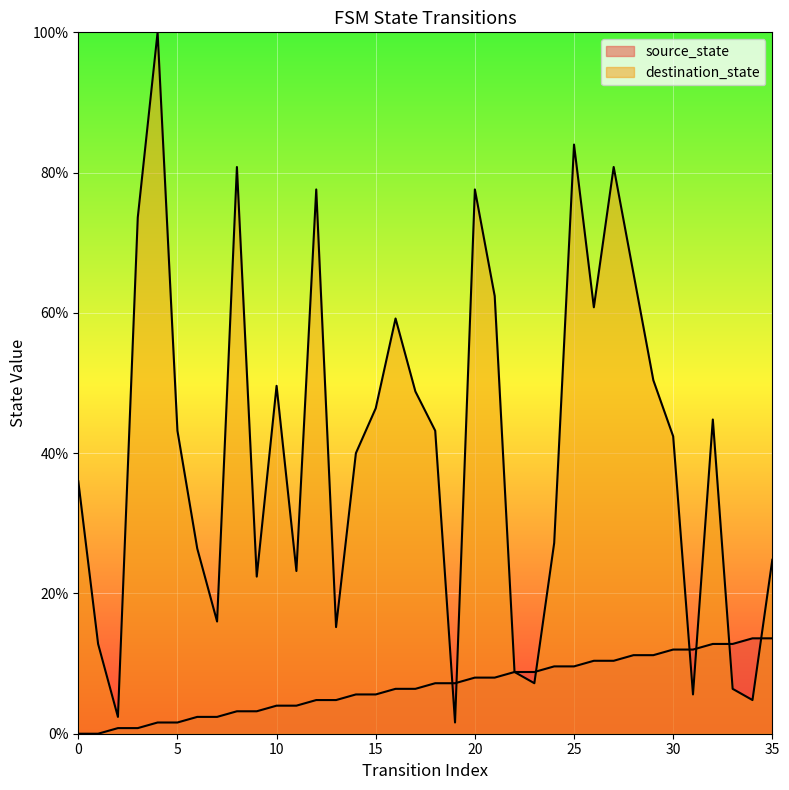

Where is the first local maximum for destination_state?

4